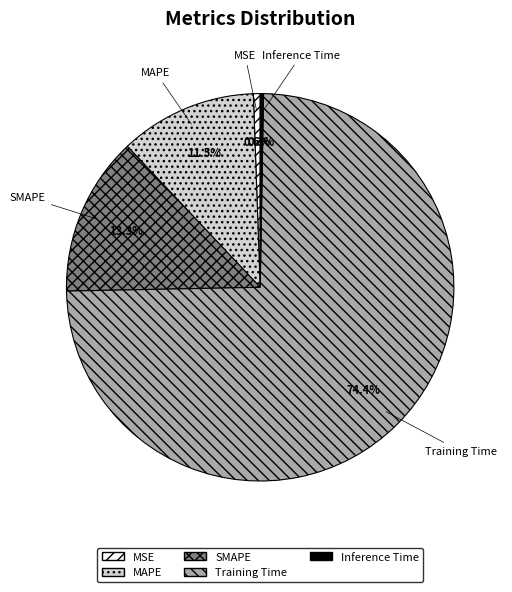

How much of the chart is everything except MAPE?

88.5%